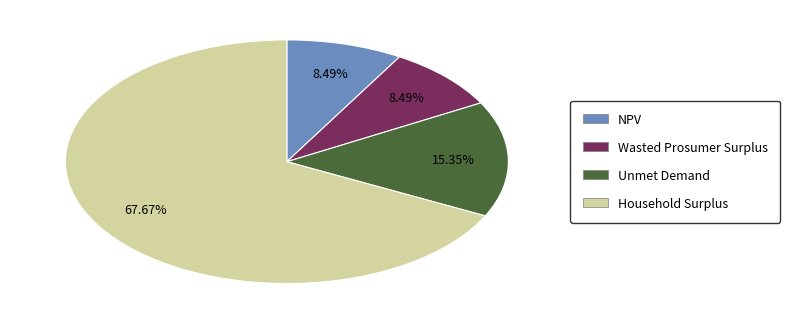

Which category has the biggest portion of the pie?

Household Surplus